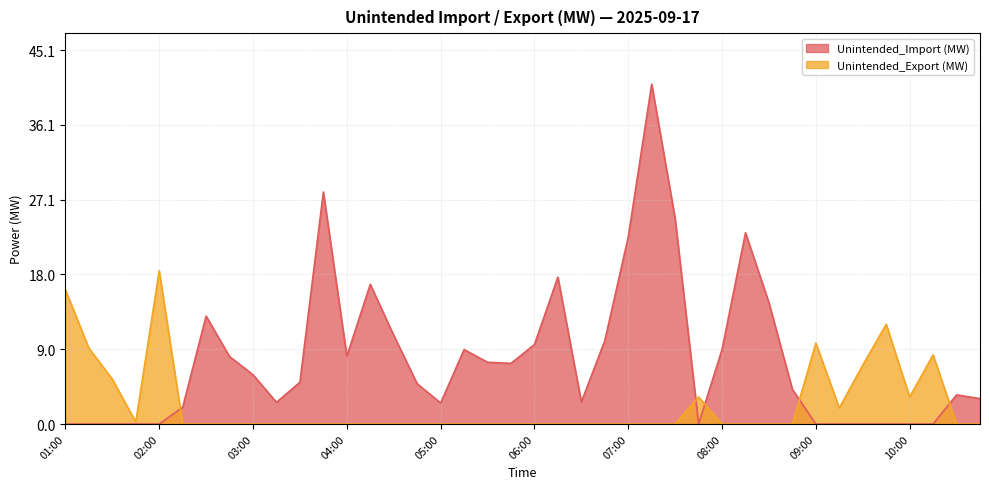

At which label does Unintended_Export (MW) reach its minimum?

02:15